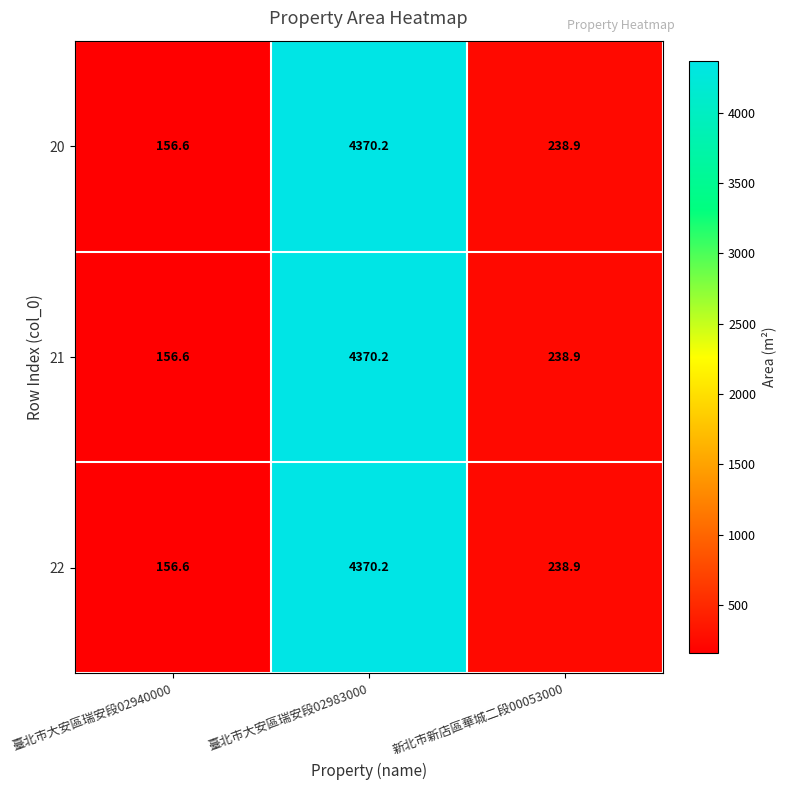

Reading right to left, extract all data points from this chart.

20: 238.9	4370.2	156.6
21: 238.9	4370.2	156.6
22: 238.9	4370.2	156.6